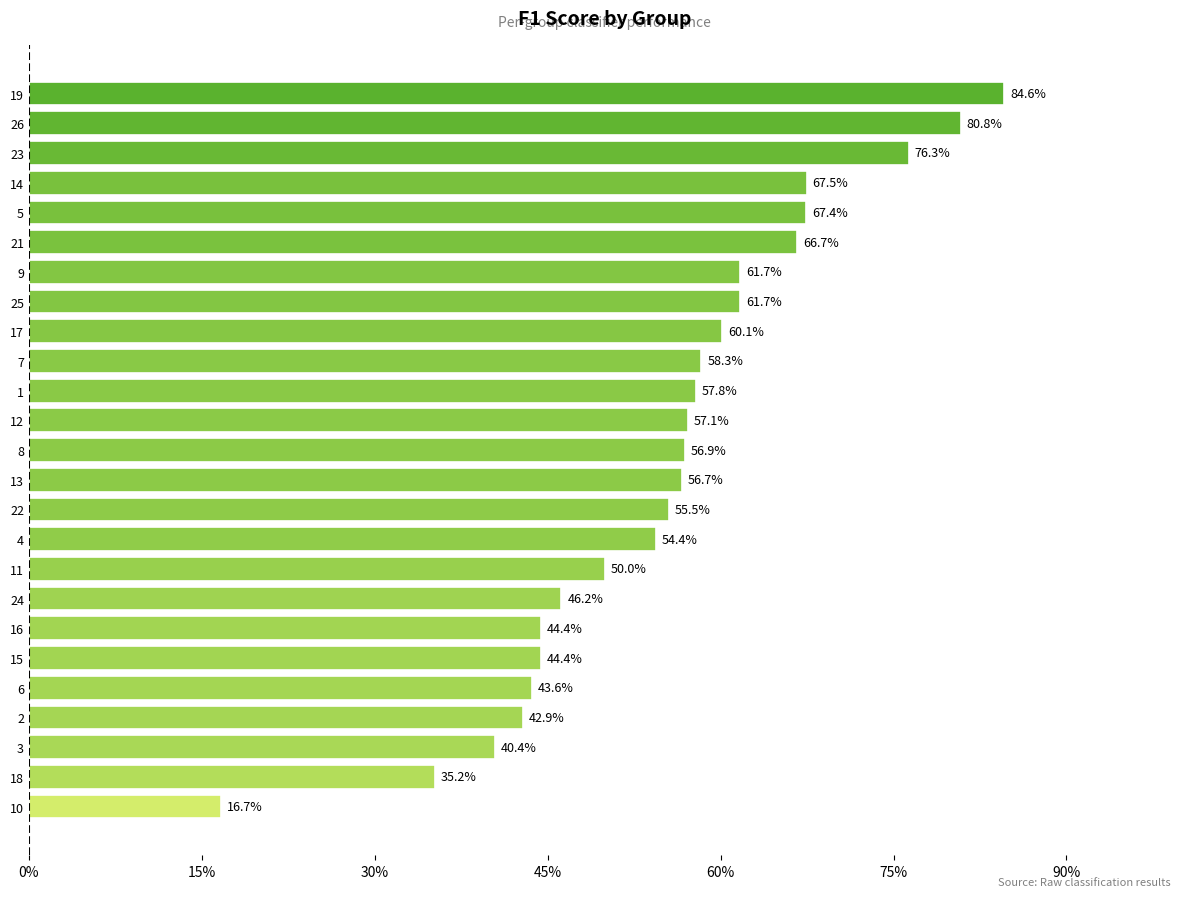

Does the chart contain any negative values?

No